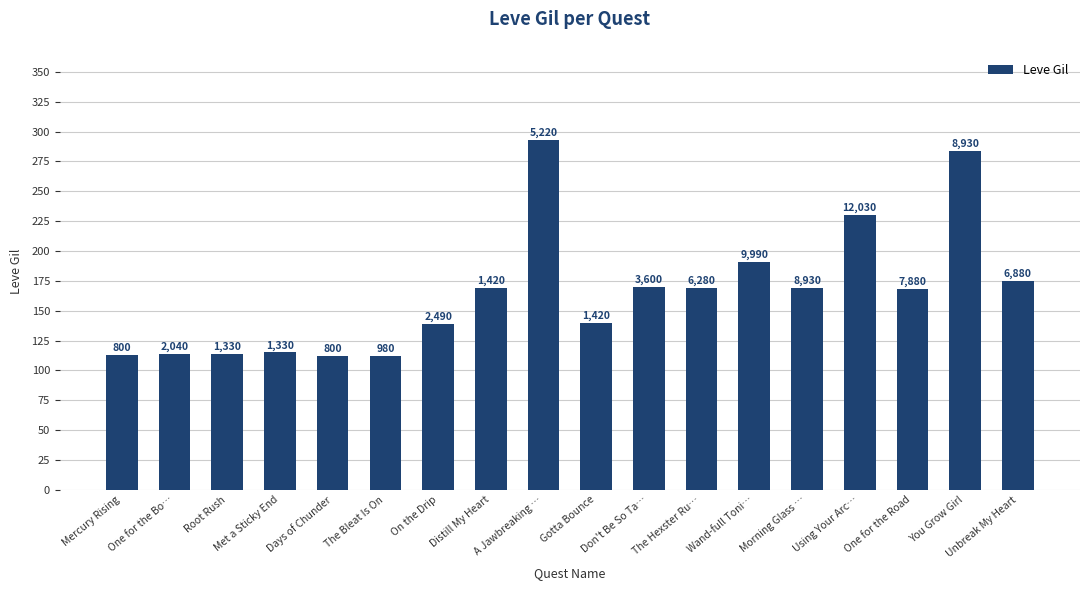

Count the number of categories in the chart.

18